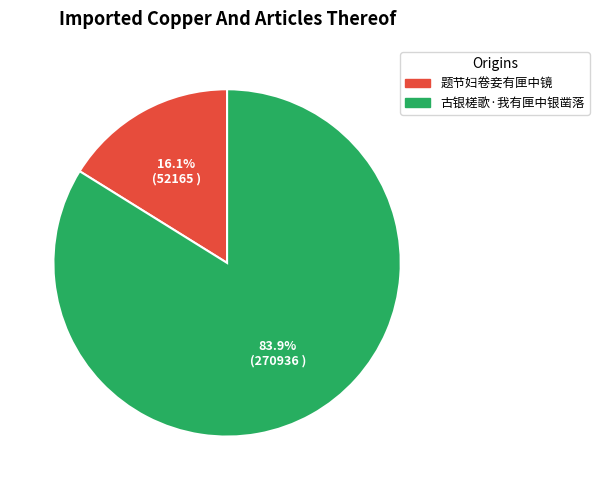

To the nearest percent, what is the average slice percentage?

50%